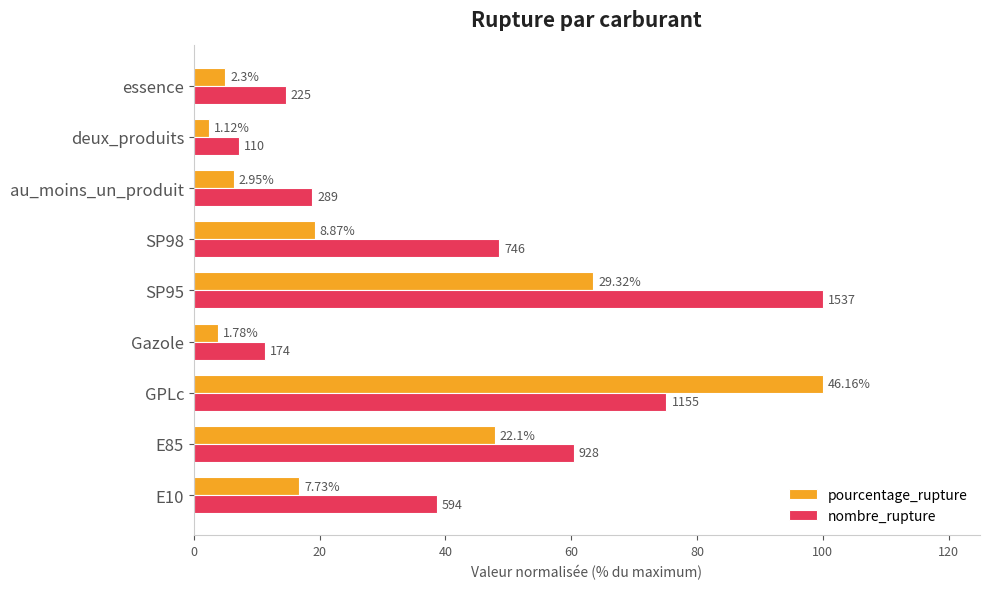

What is the sum of all pourcentage_rupture values?

265.0